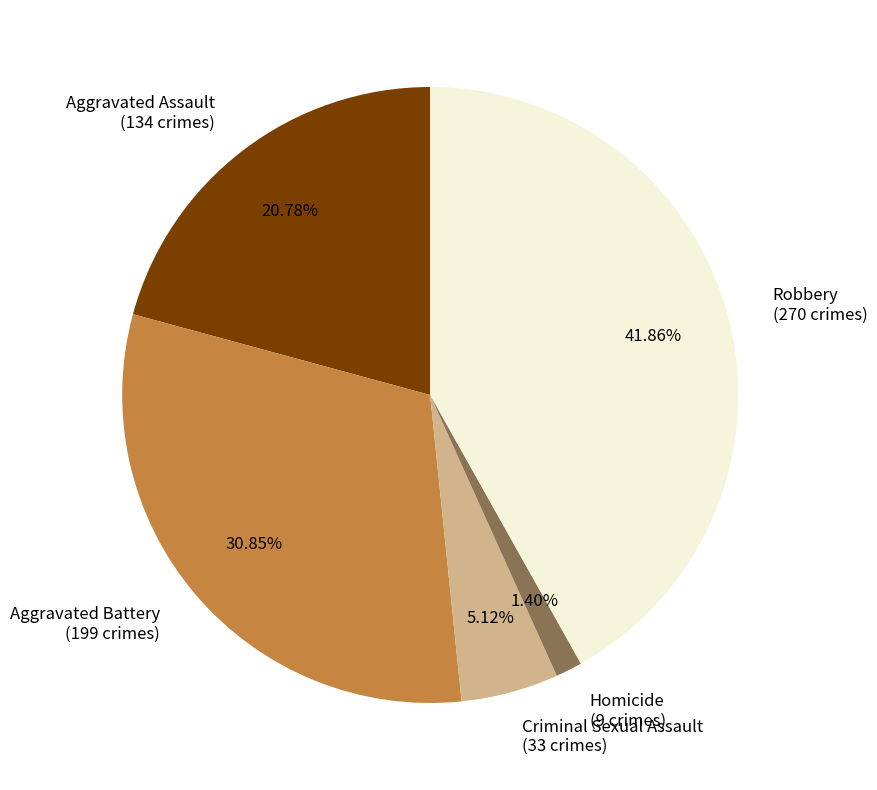

To the nearest percent, what is the average slice percentage?

20%